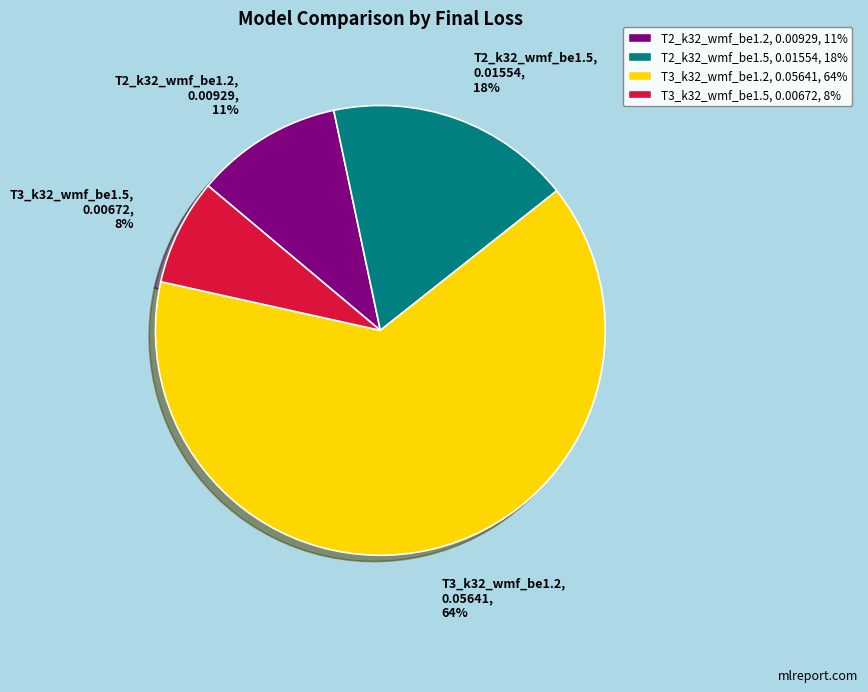

To the nearest percent, what is the average slice percentage?

25%